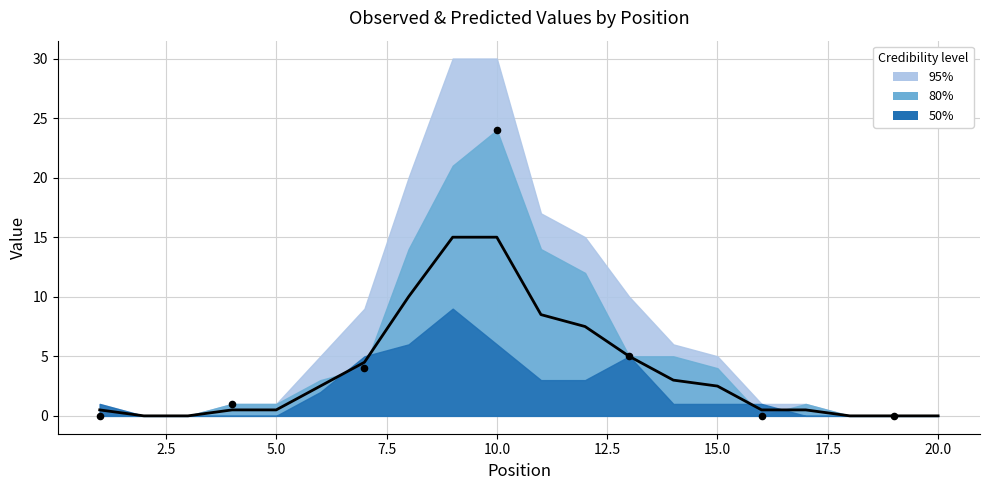

At which category is the sum across all series the highest?

9